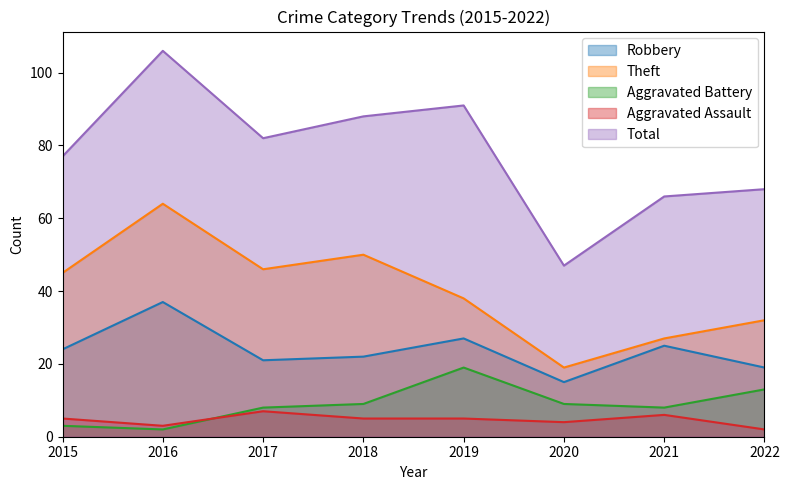

Which label corresponds to the largest value in the chart?

2016